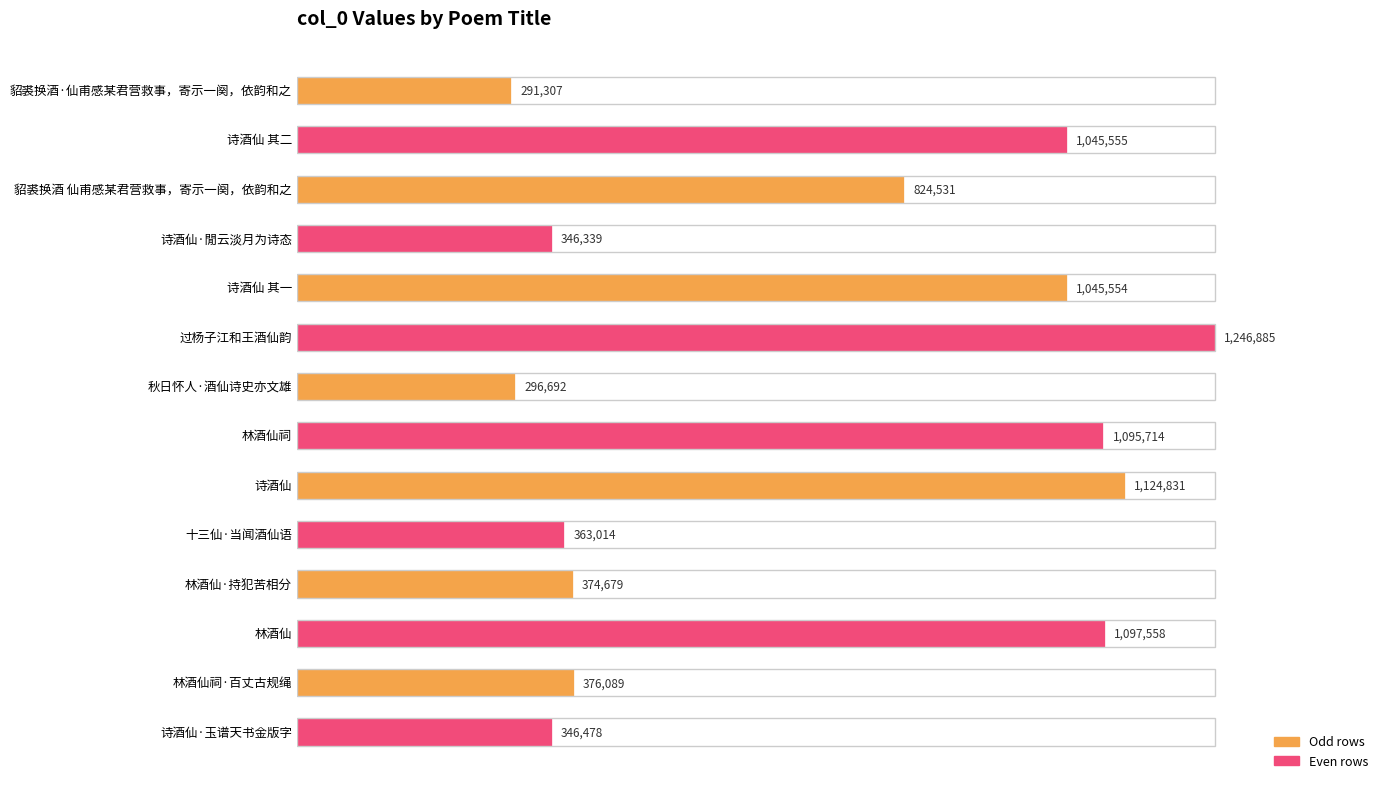

Are the bars horizontal?

Yes